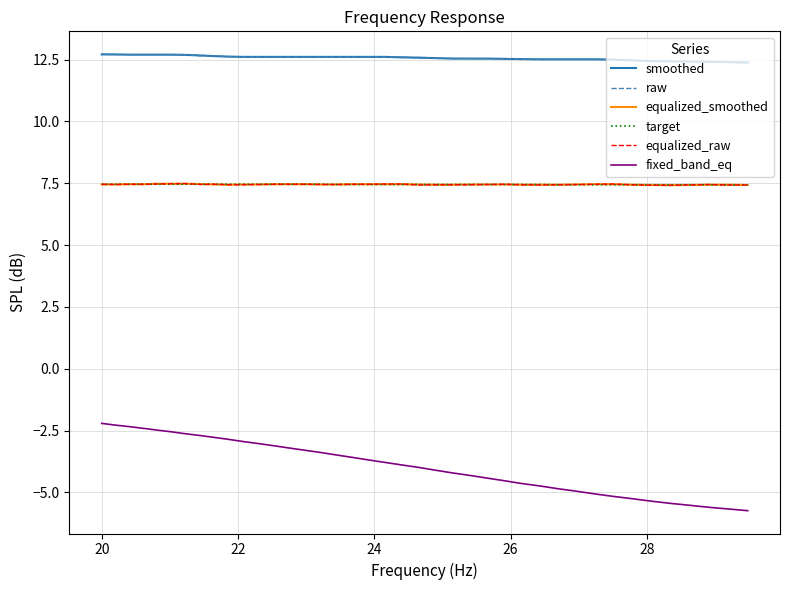

What is the difference between the second highest and second lowest values in the fixed_band_eq series?

3.4